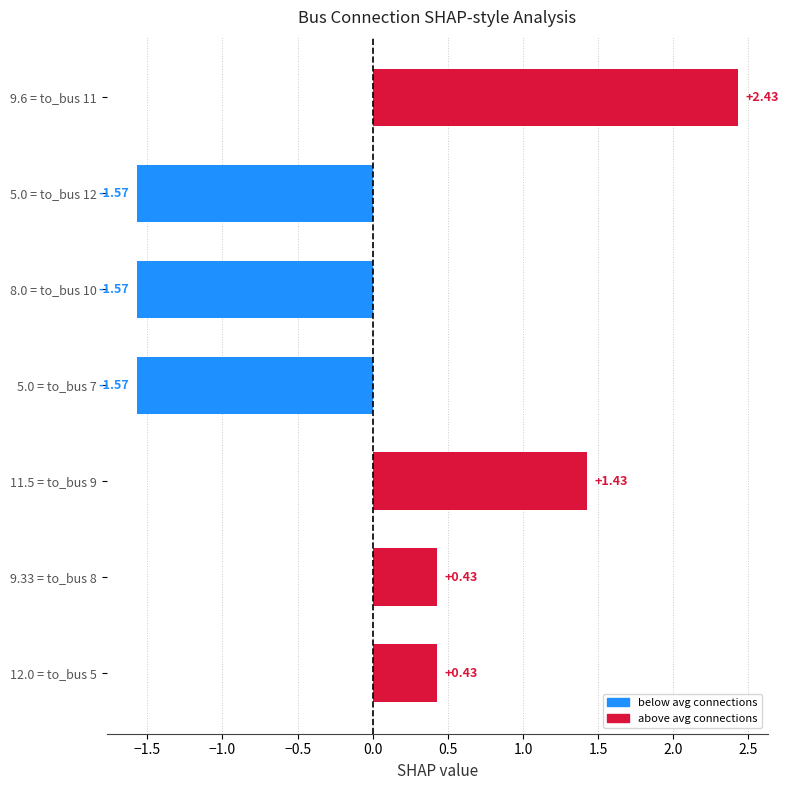

How many values are between -1 and 1?

2